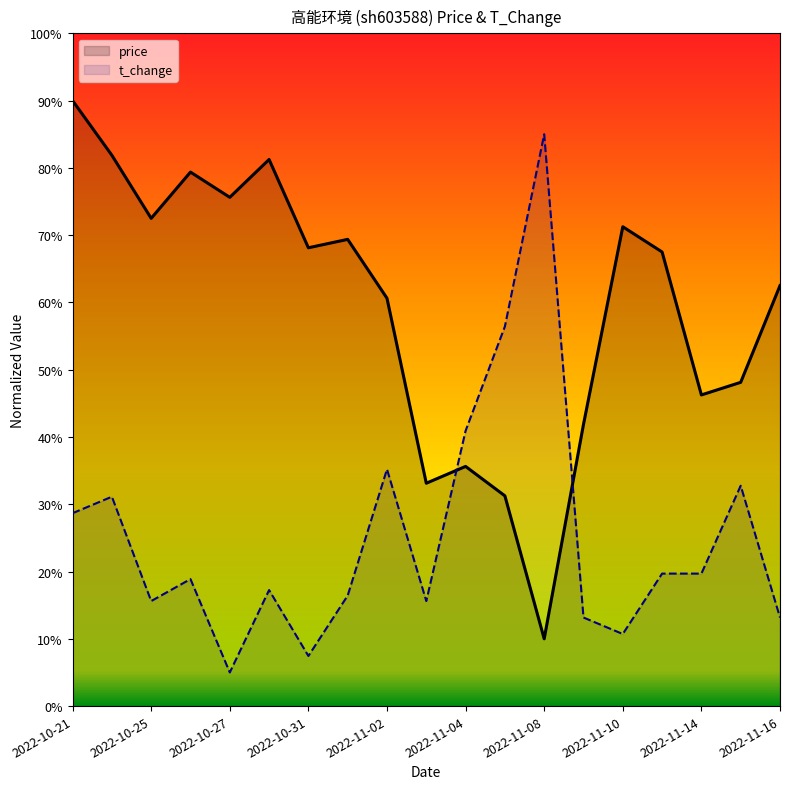

What are all the series names shown in the legend?

price, t_change